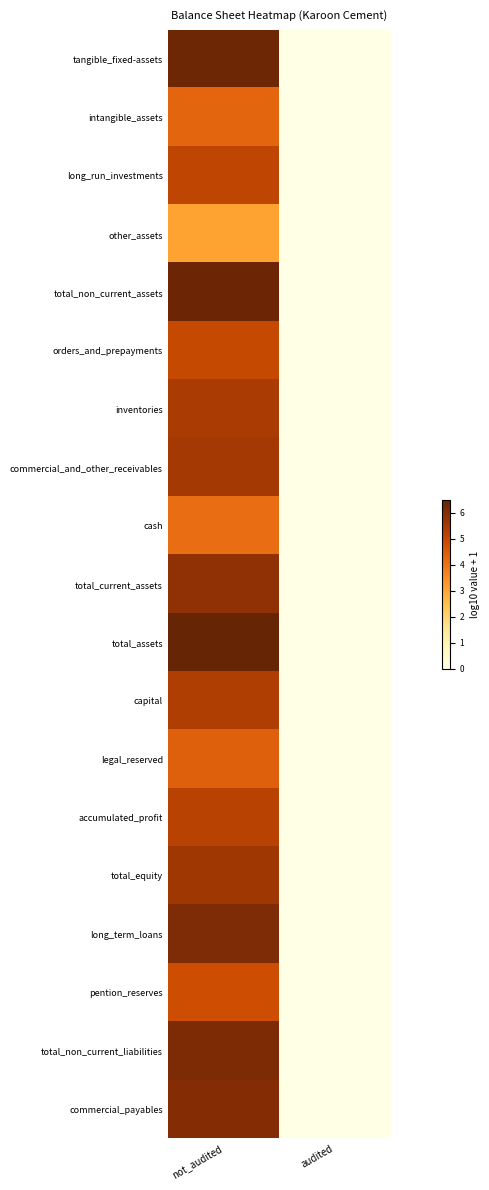

Which series has the largest range (max minus min)?

total_assets